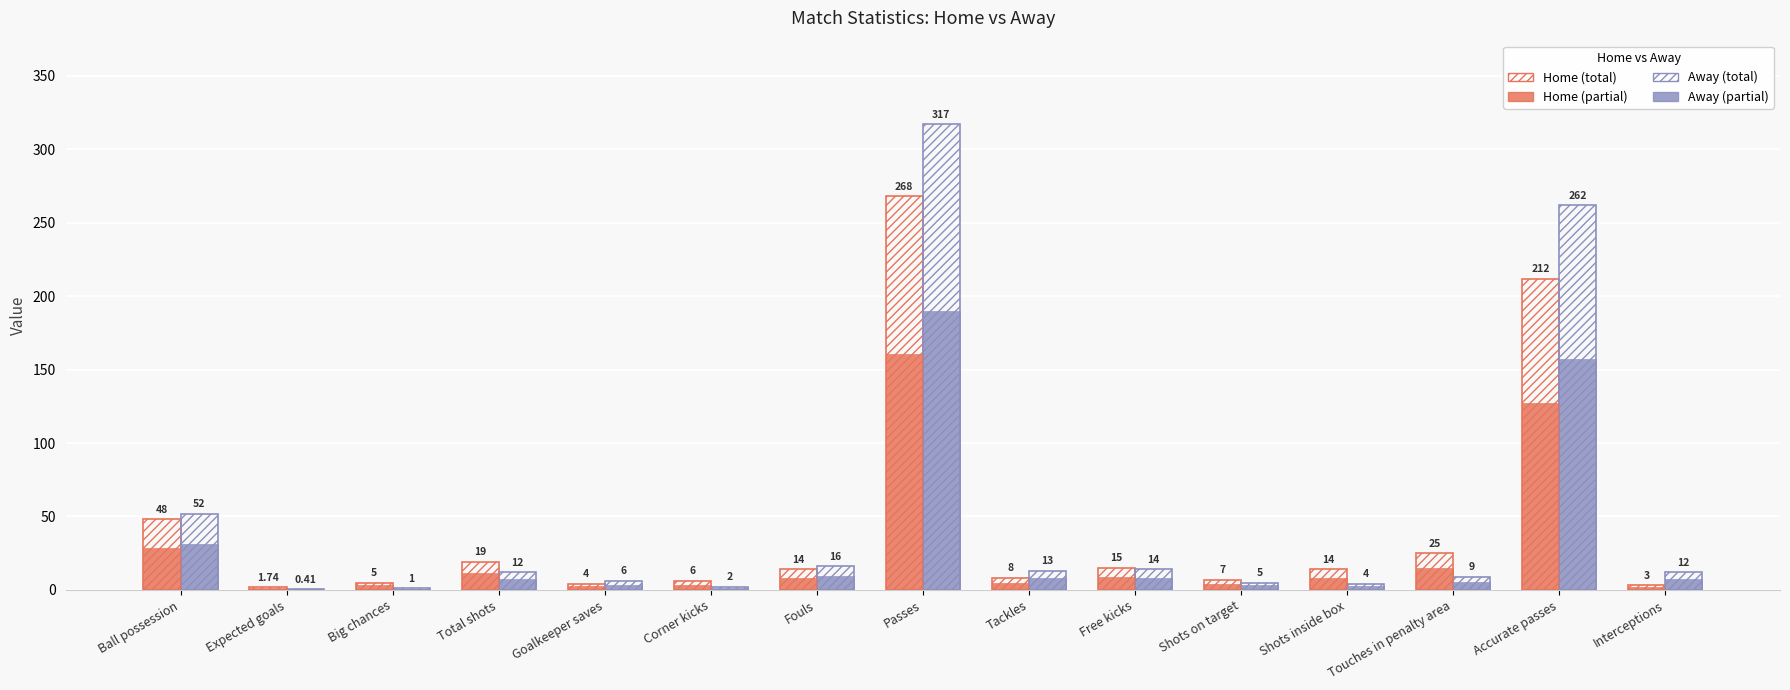

What is the greatest value displayed?

317.0